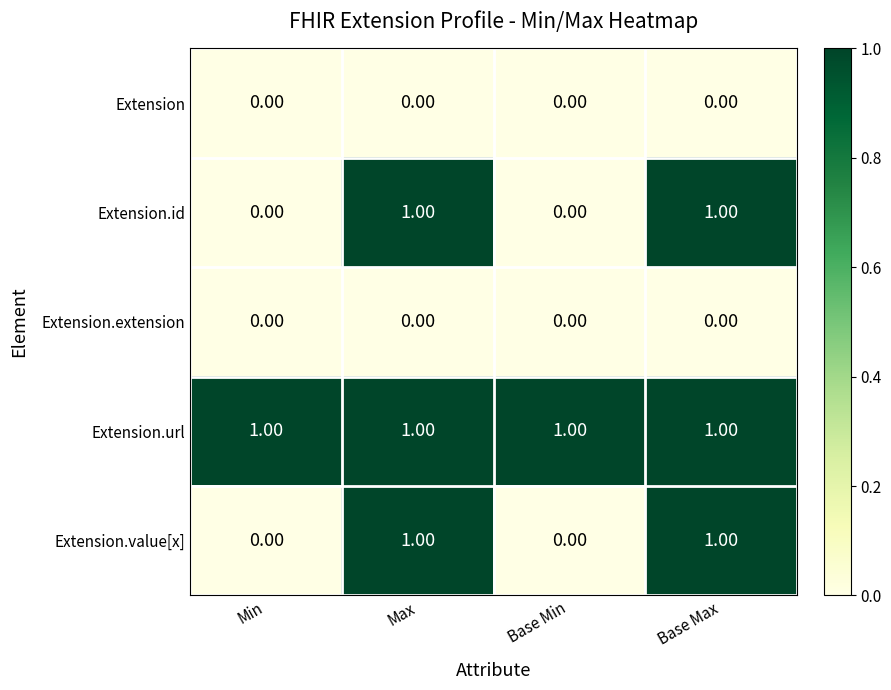

Is the value of Extension at Max greater than the value of Extension.url at Base Max?

No